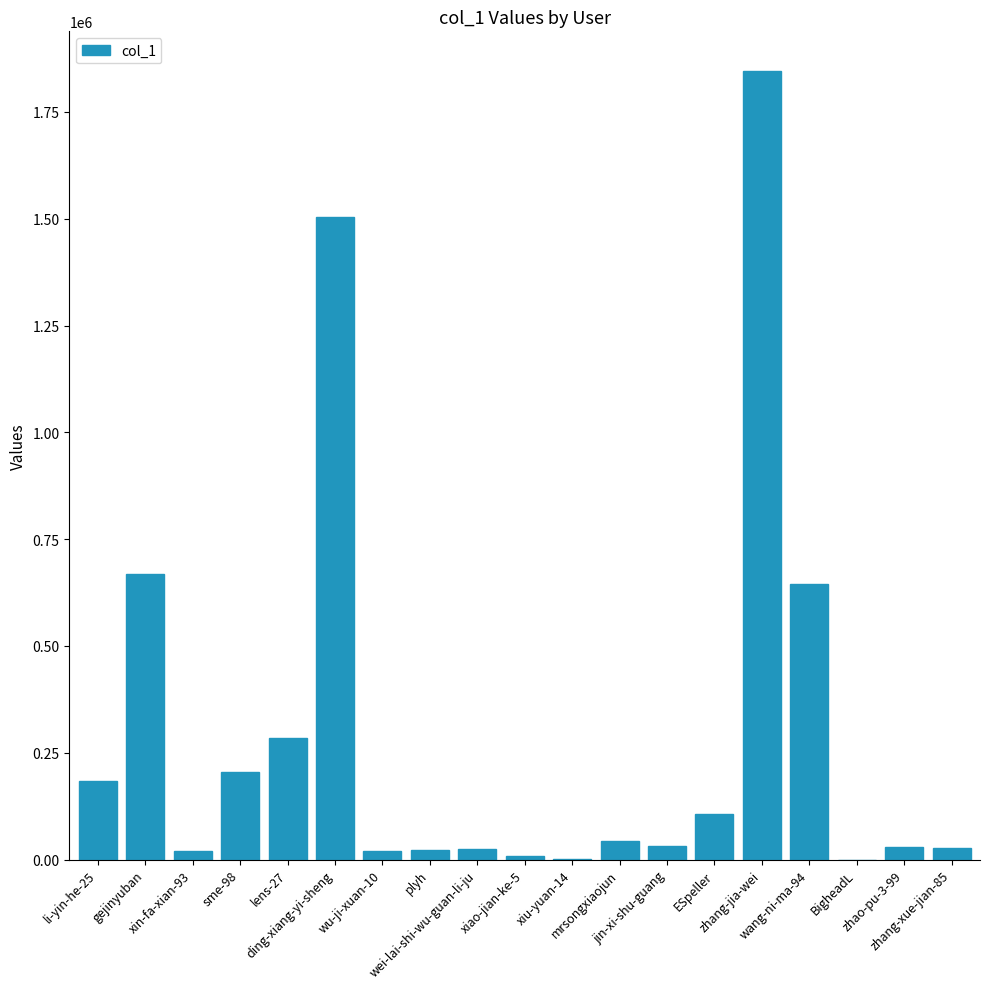

Count the number of categories in the chart.

19